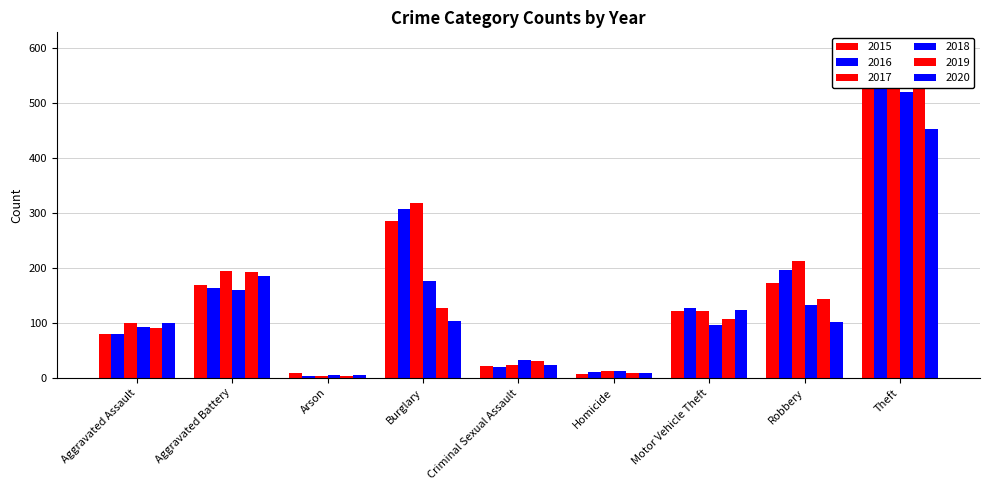

What is the difference between the maximum and minimum values in the 2019 series?

559